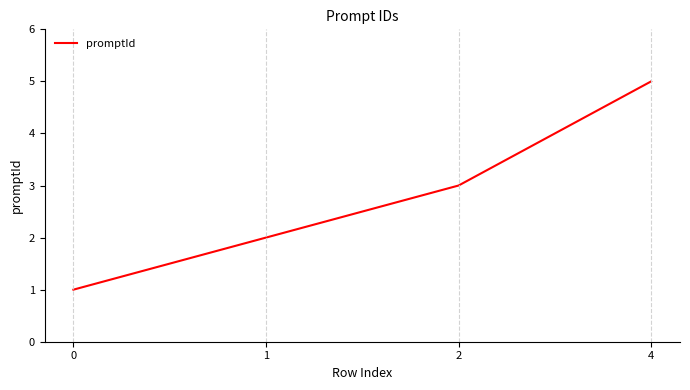

How many series are shown in this chart?

1